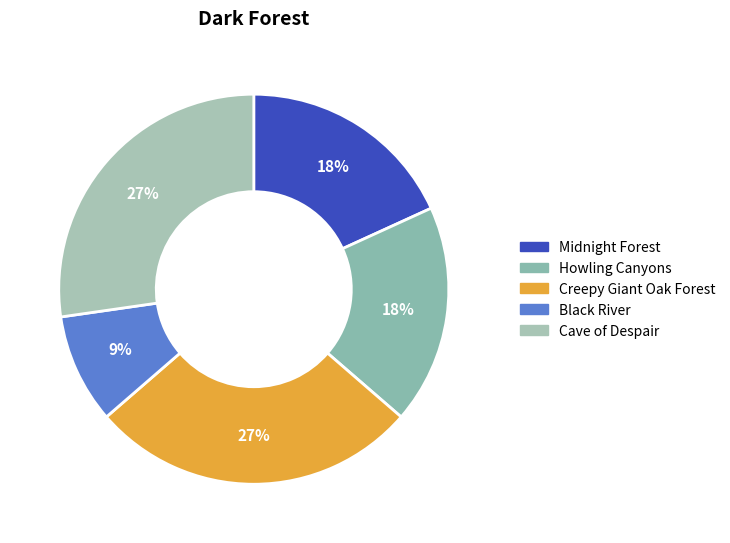

To the nearest percent, what is the combined percentage of Cave of Despair and Howling Canyons?

45%